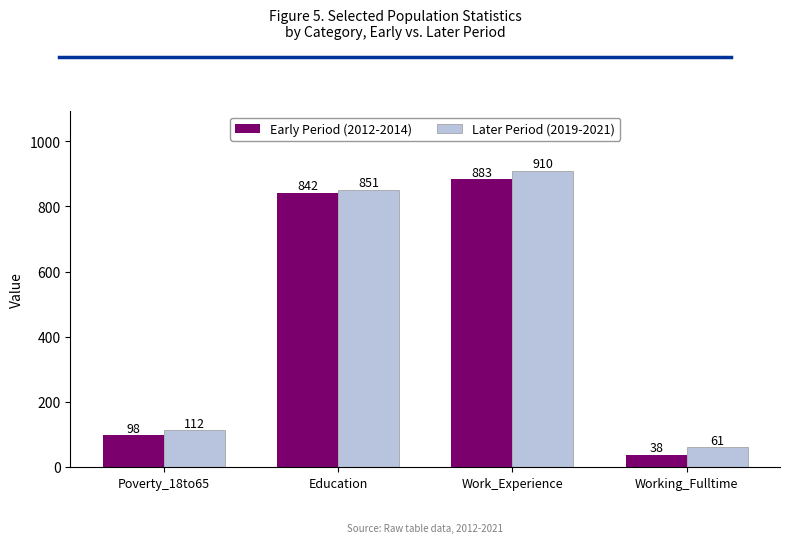

What is the sum of all Later Period (2019-2021) values?

1934